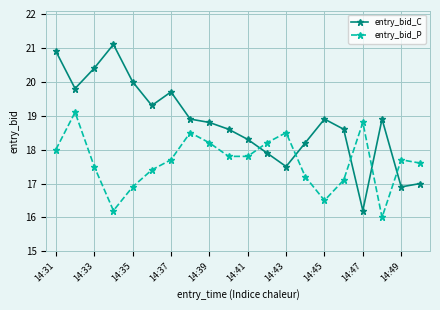

True or false: entry_bid_P has more than 0 interior local peaks.

True